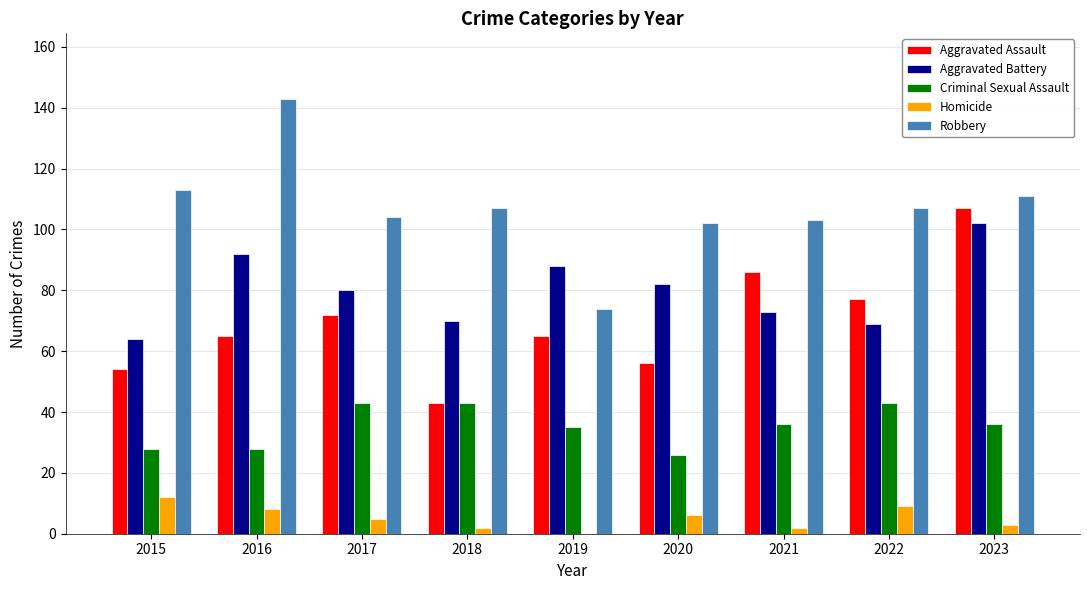

What are all the series names shown in the legend?

Aggravated Assault, Aggravated Battery, Criminal Sexual Assault, Homicide, Robbery